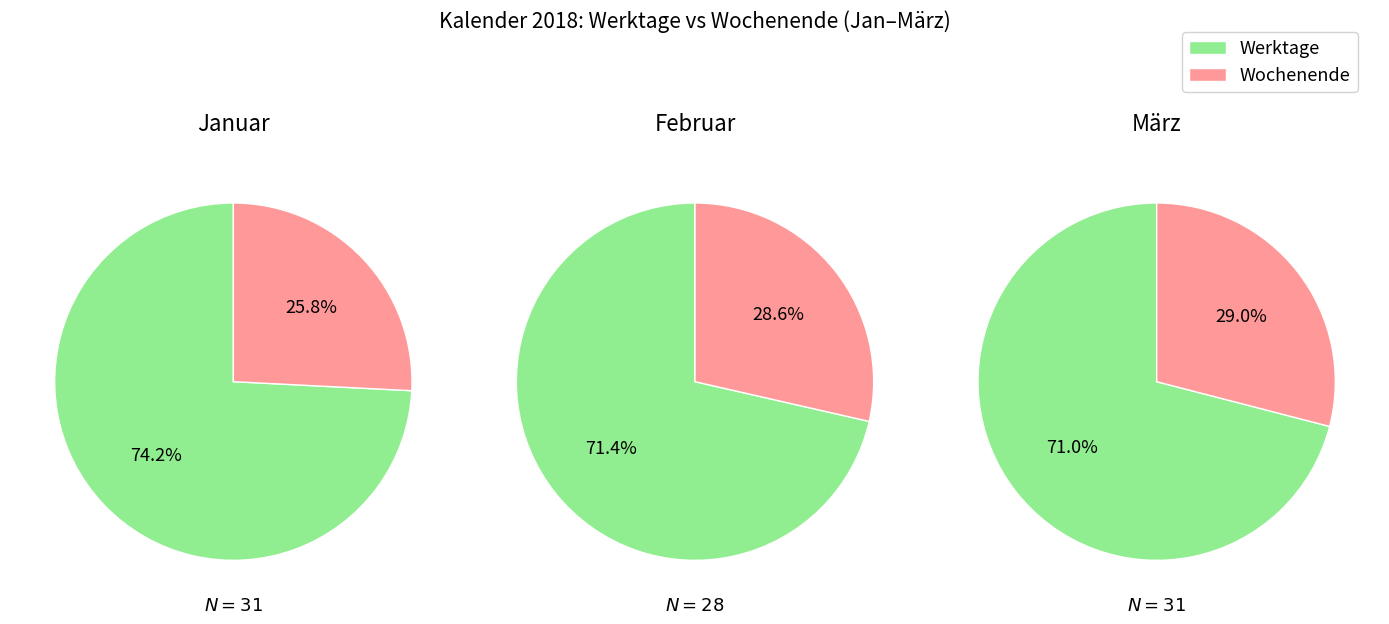

Which series has the widest spread of values?

Werktage